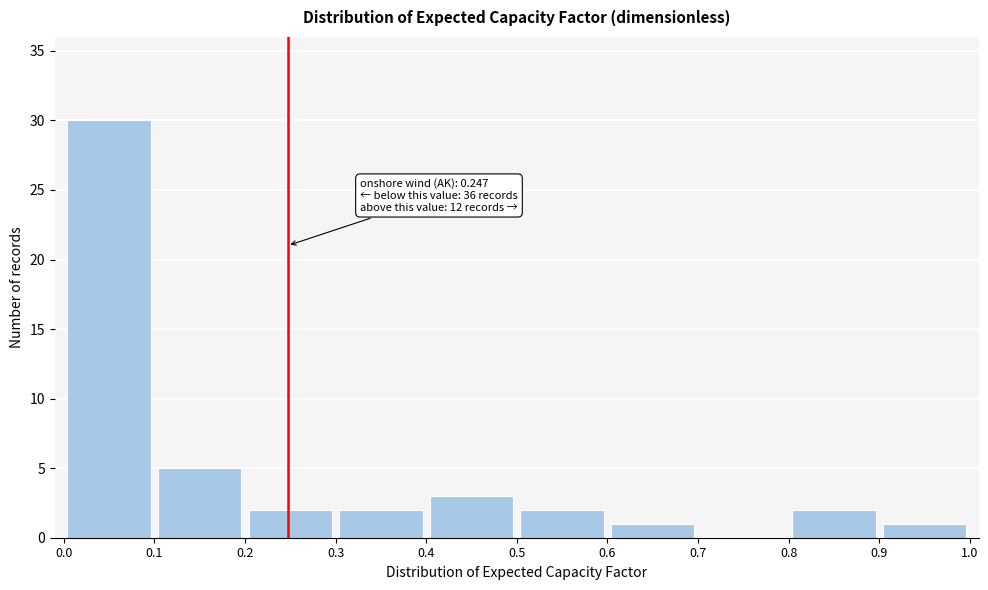

Over which range of the x-axis is the bar tallest?

0.0 to 0.1